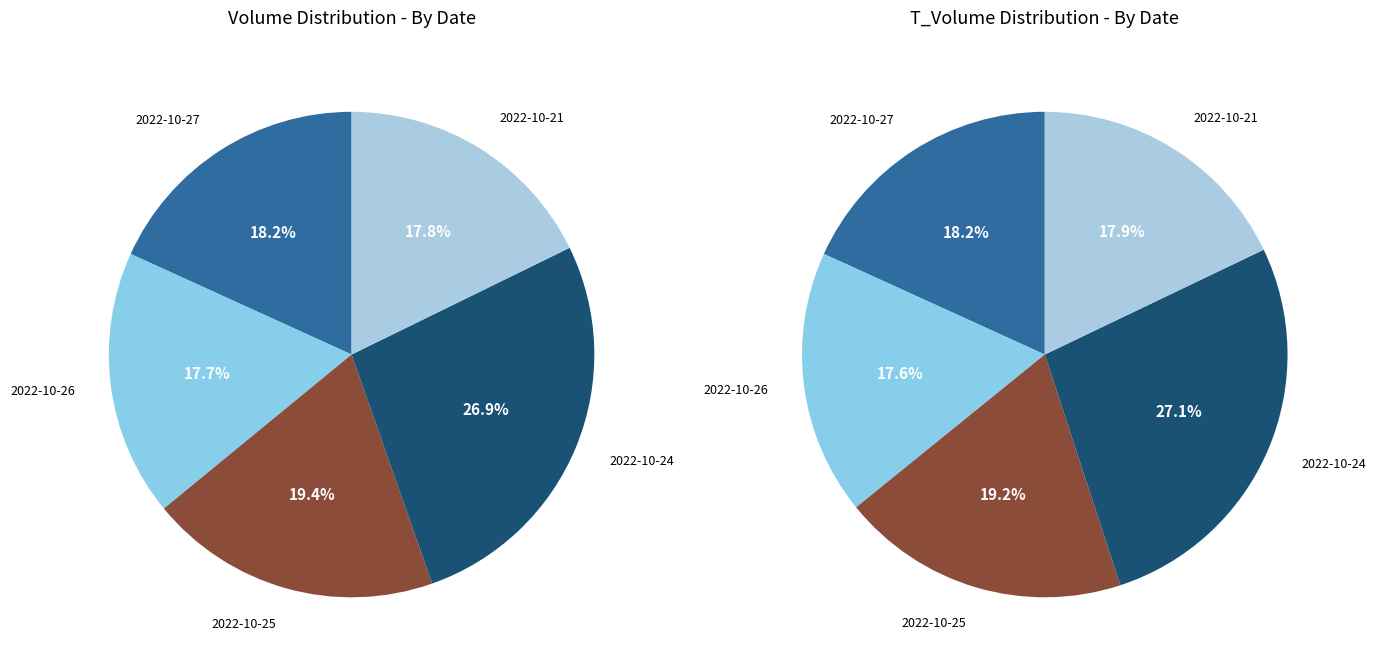

Approximately how many times larger is the value at 2022-10-21 compared to 2022-10-27?

1.0